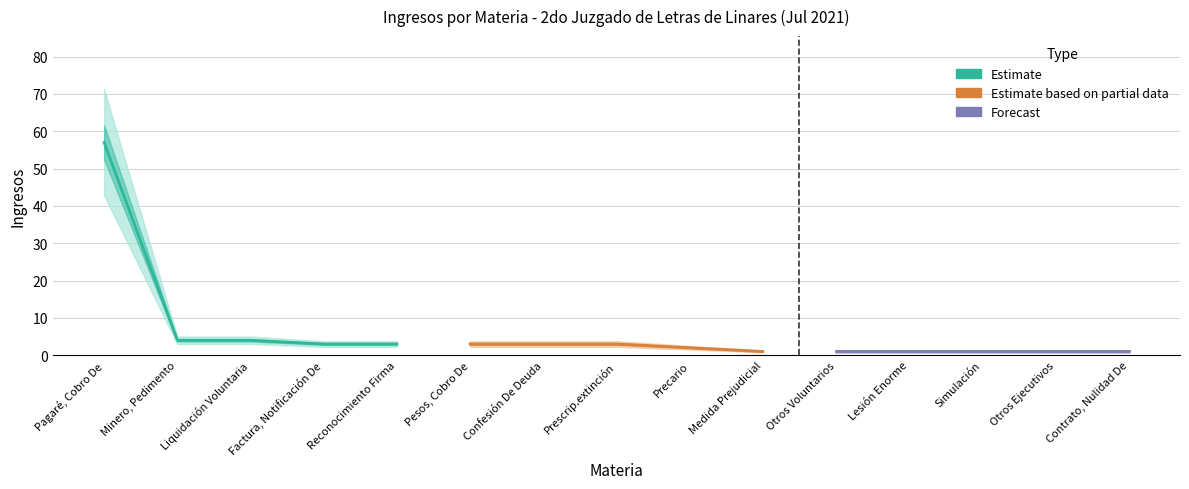

What are all the series names shown in the legend?

Estimate, Estimate based on partial data, Forecast